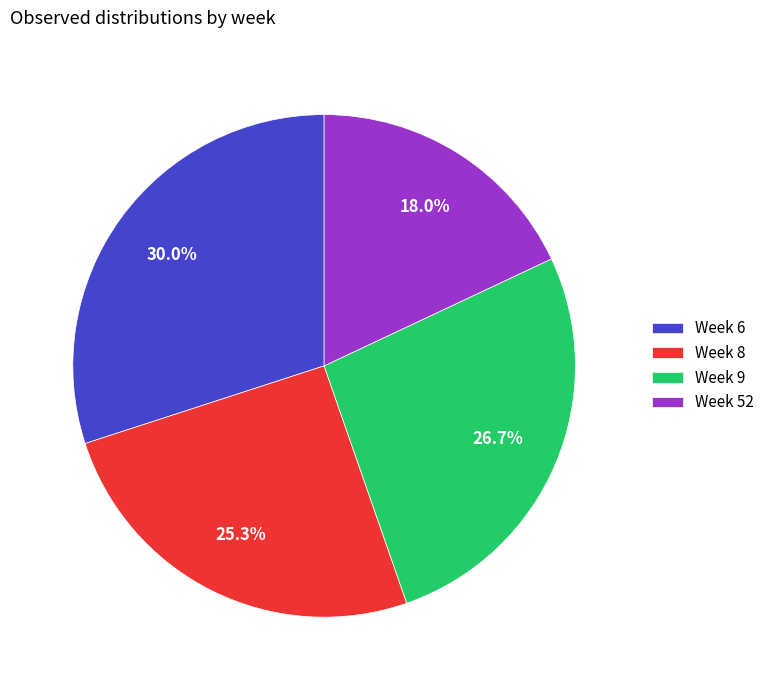

Does Week 9 account for over 50% of the chart?

No